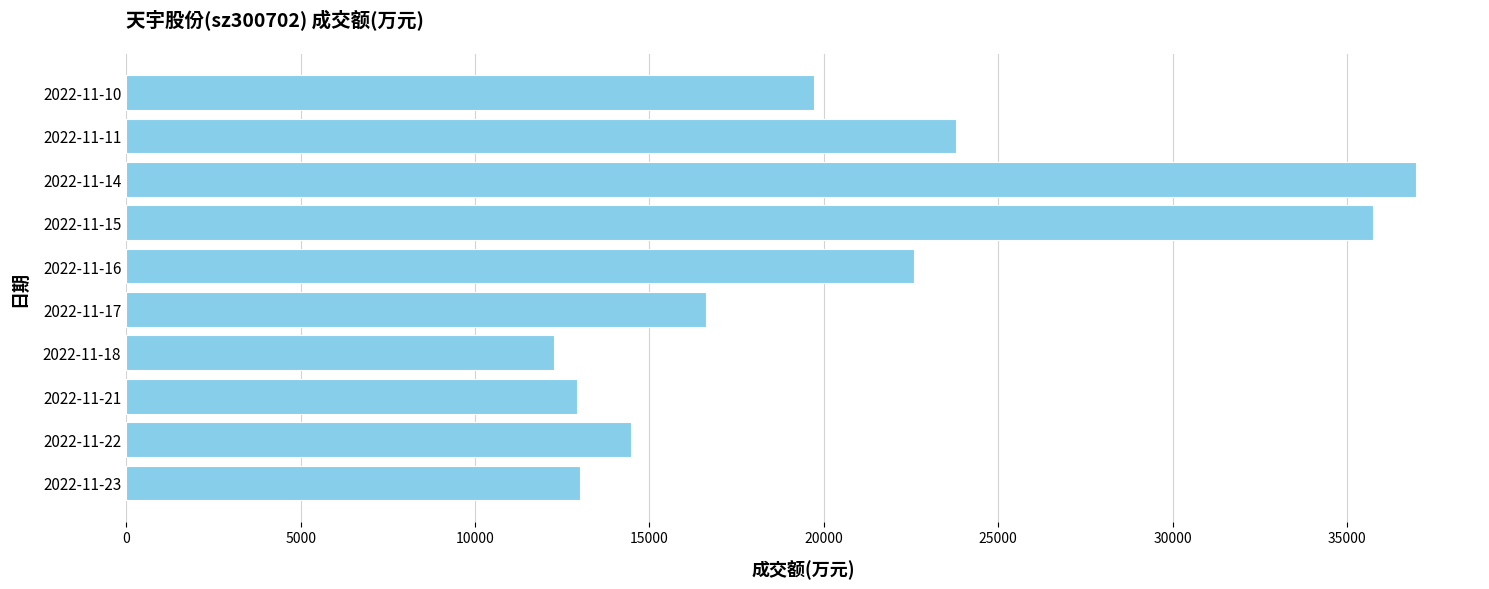

What is the smallest value displayed?

12278